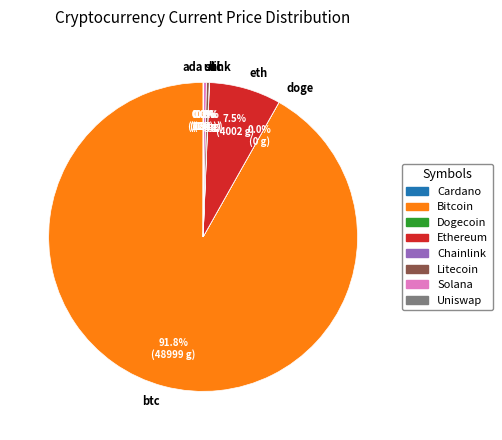

Which has a higher value, sol or eth?

eth